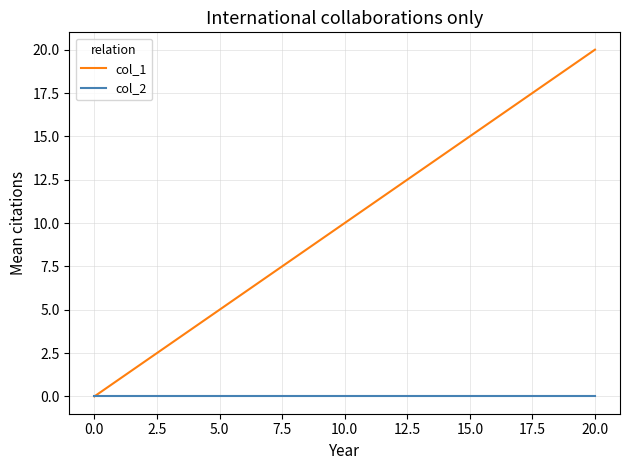

List the series in order of their overall mean, lowest first.

col_2, col_1